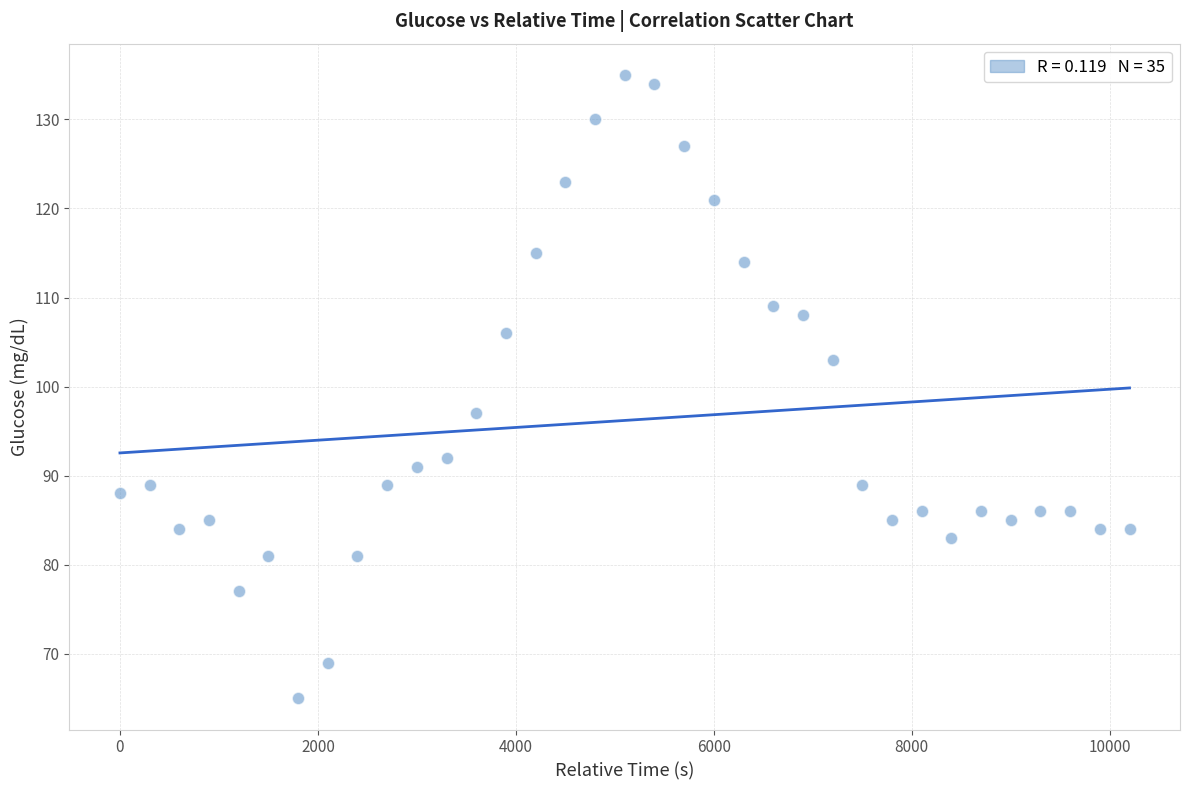

What is the range of X values (max minus min)?

10200